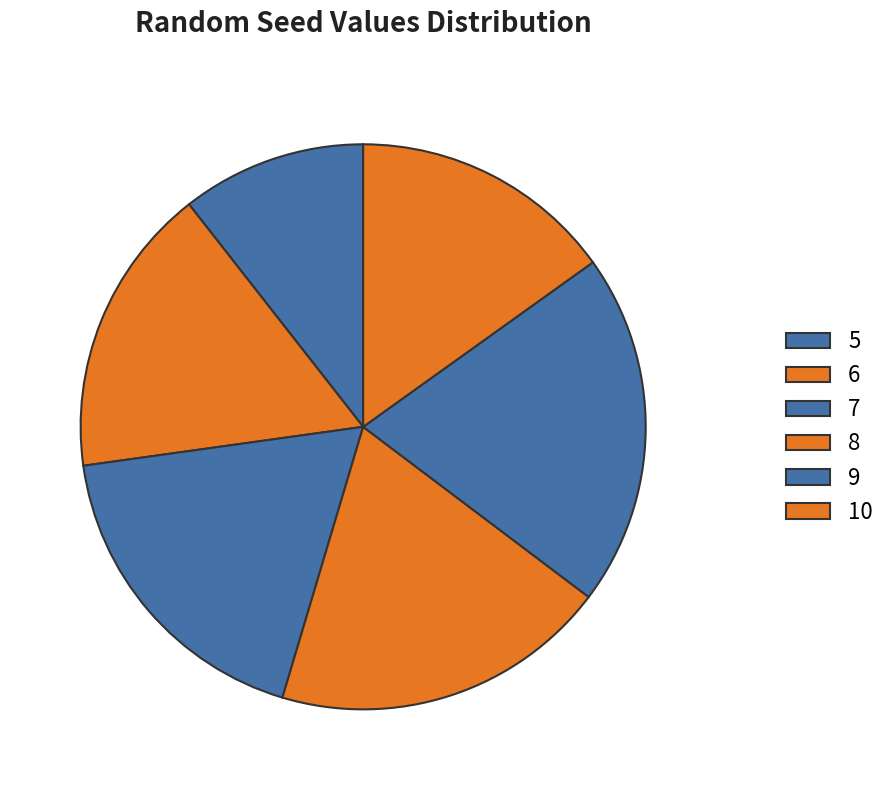

What is the ratio of the value at 5 to the value at 6?

0.6